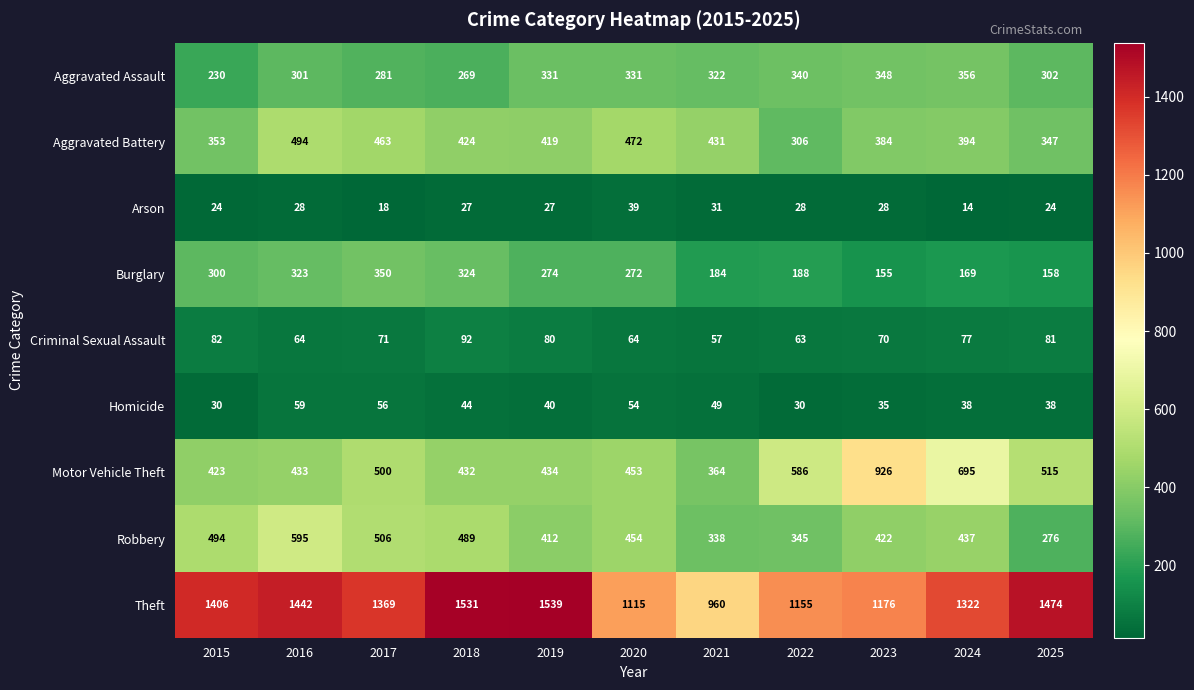

At how many categories does at least one series exceed 149?

11